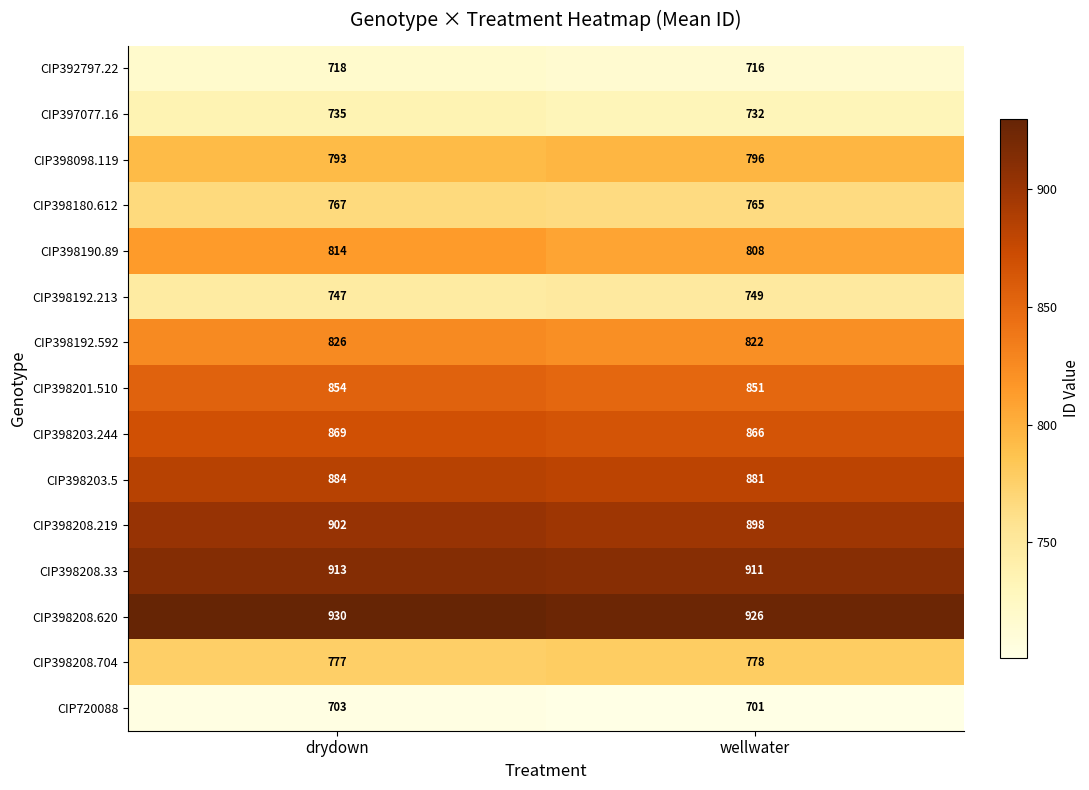

At wellwater, list the series in order from smallest to largest.

CIP720088, CIP392797.22, CIP397077.16, CIP398192.213, CIP398180.612, CIP398208.704, CIP398098.119, CIP398190.89, CIP398192.592, CIP398201.510, CIP398203.244, CIP398203.5, CIP398208.219, CIP398208.33, CIP398208.620